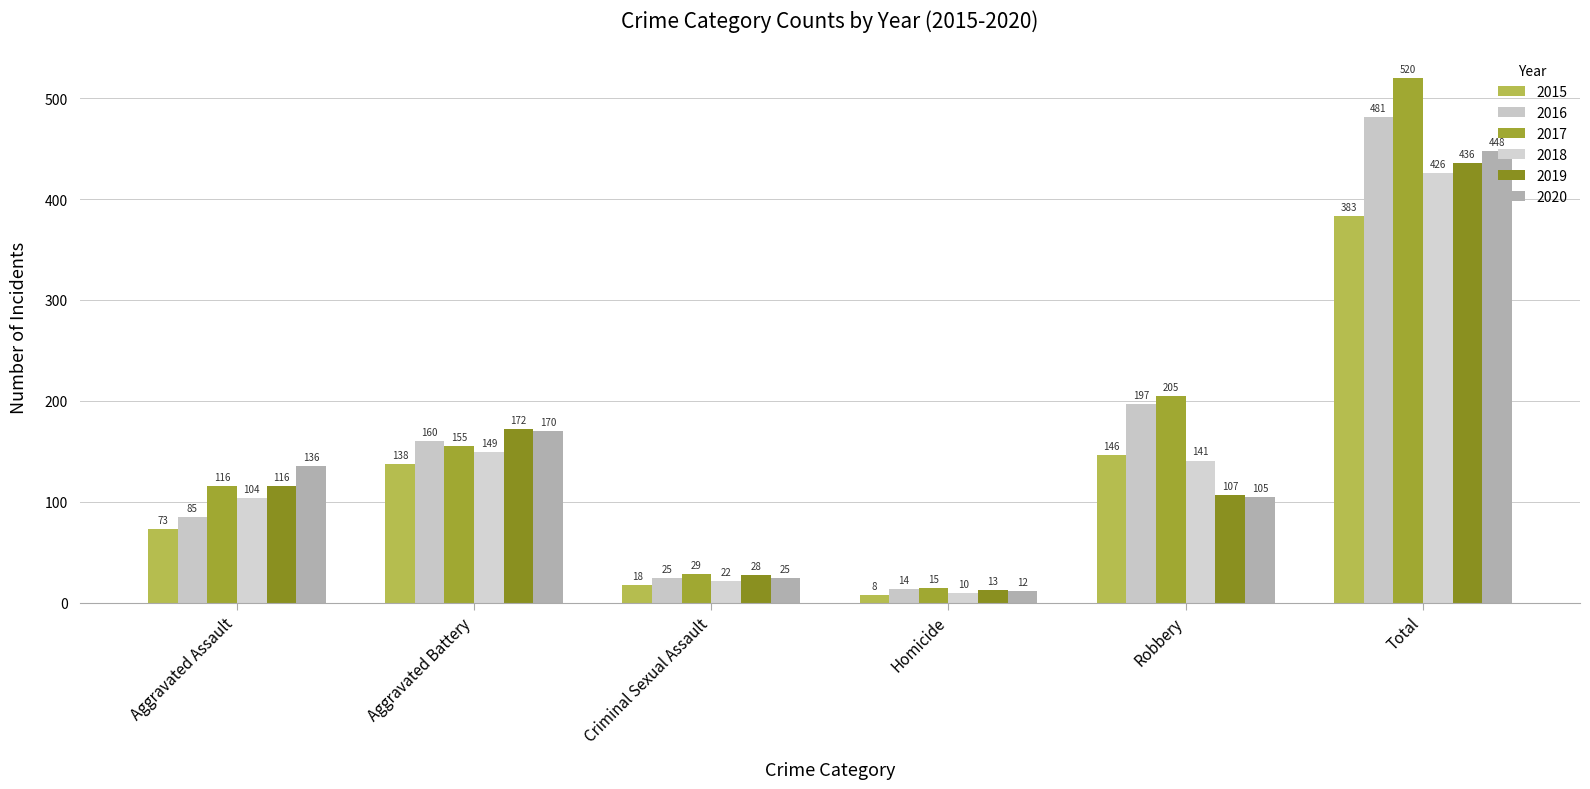

What are all the series names shown in the legend?

2015, 2016, 2017, 2018, 2019, 2020